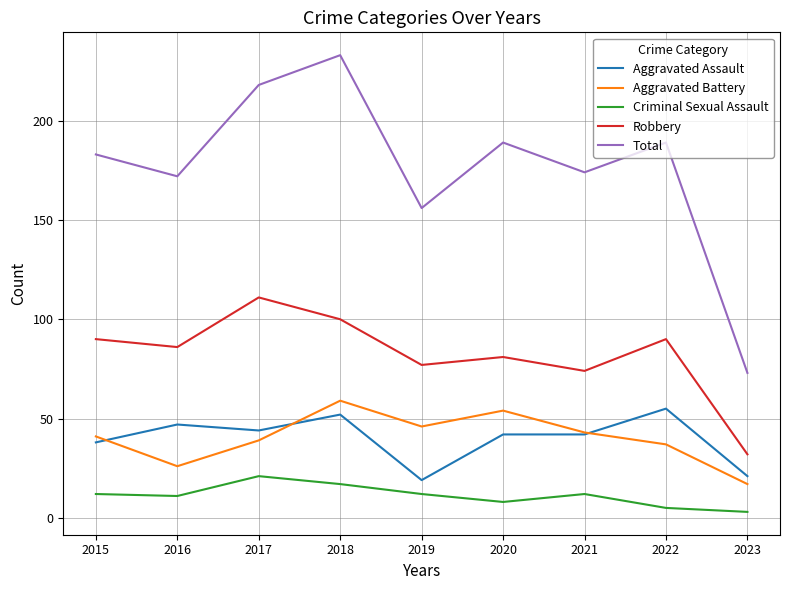

True or false: Criminal Sexual Assault and Aggravated Battery intersect in this chart.

False